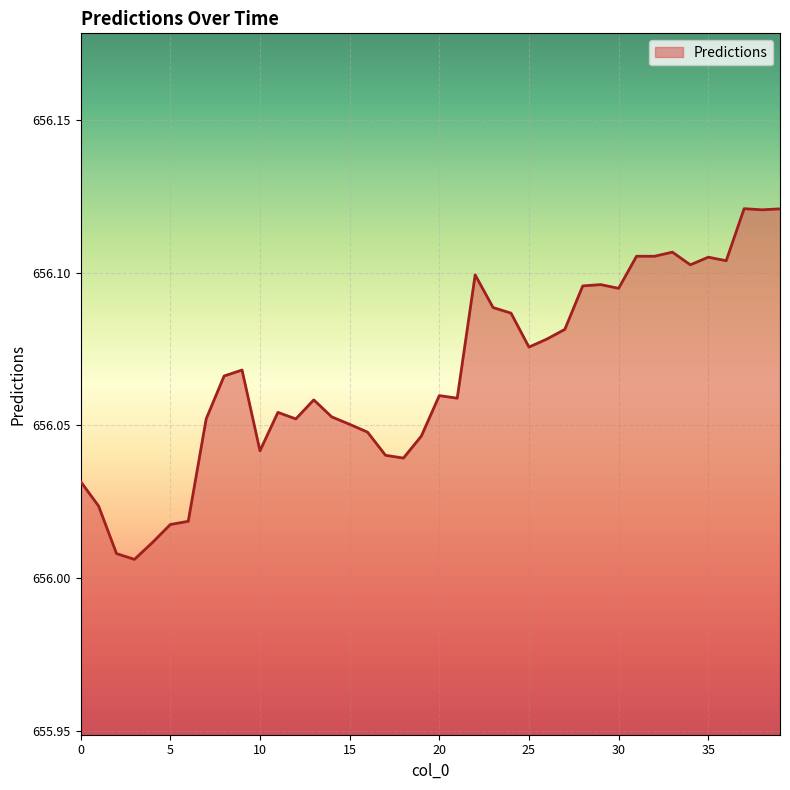

Rank the categories by value from lowest to highest.

3, 2, 4, 5, 6, 1, 0, 18, 17, 10, 19, 16, 15, 7, 12, 14, 11, 13, 21, 20, 8, 9, 25, 26, 27, 24, 23, 30, 28, 29, 22, 34, 36, 35, 31, 32, 33, 38, 39, 37